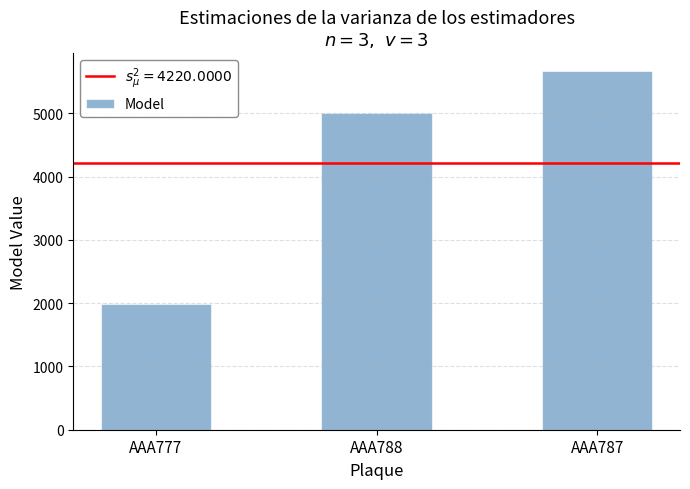

Which label corresponds to the largest value in the chart?

AAA787